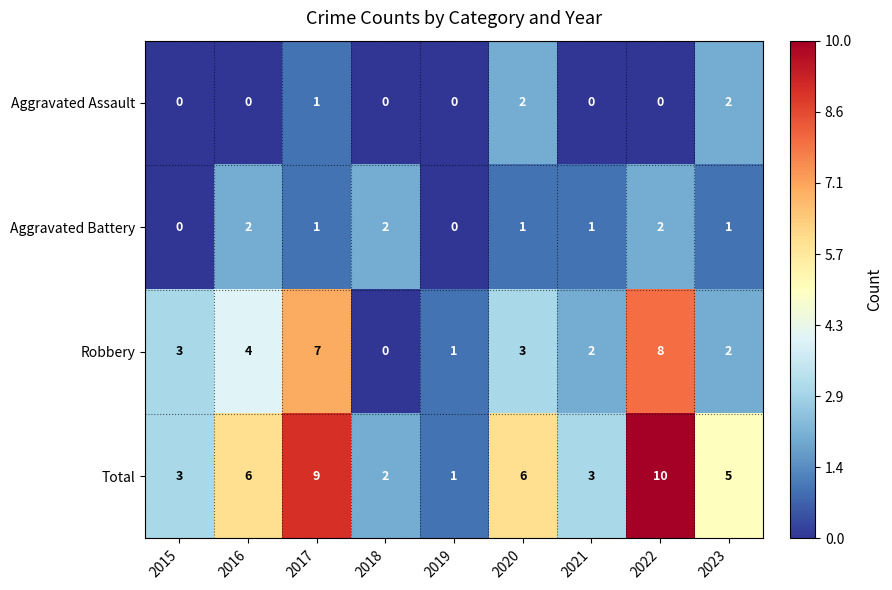

True or false: Aggravated Battery has a value of 1 at 2019.

False